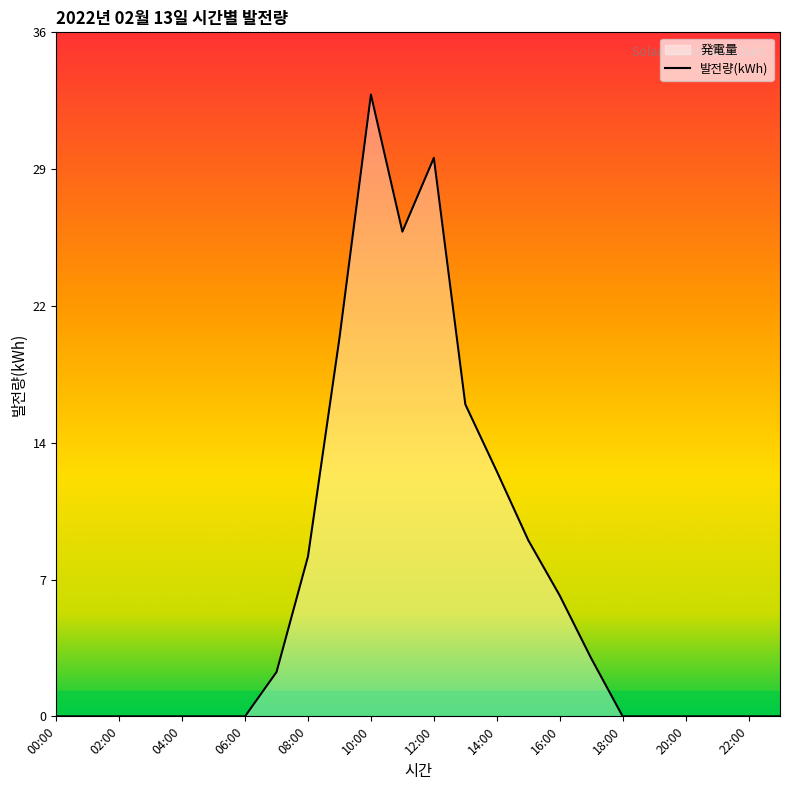

What is the label of the 3rd point from the right?

21:00